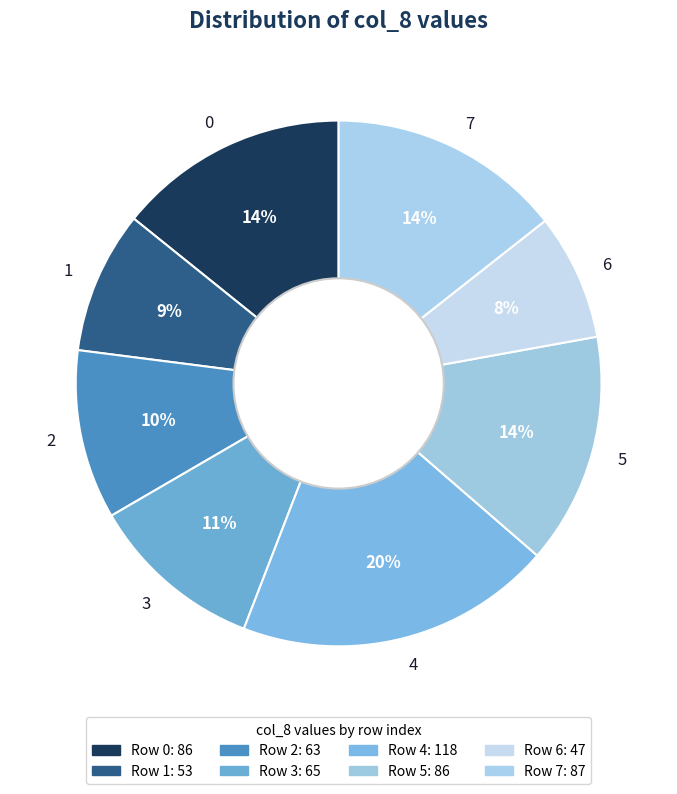

What is the smallest slice in the pie chart?

6